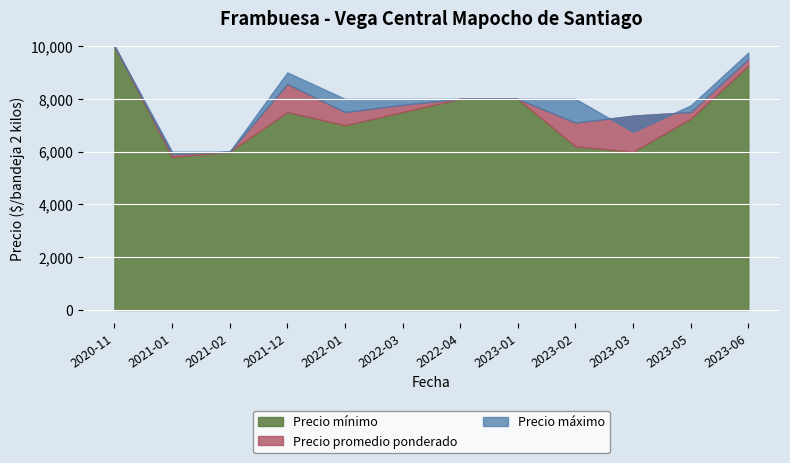

True or false: Precio minimo and Precio maximo cross at least once.

False